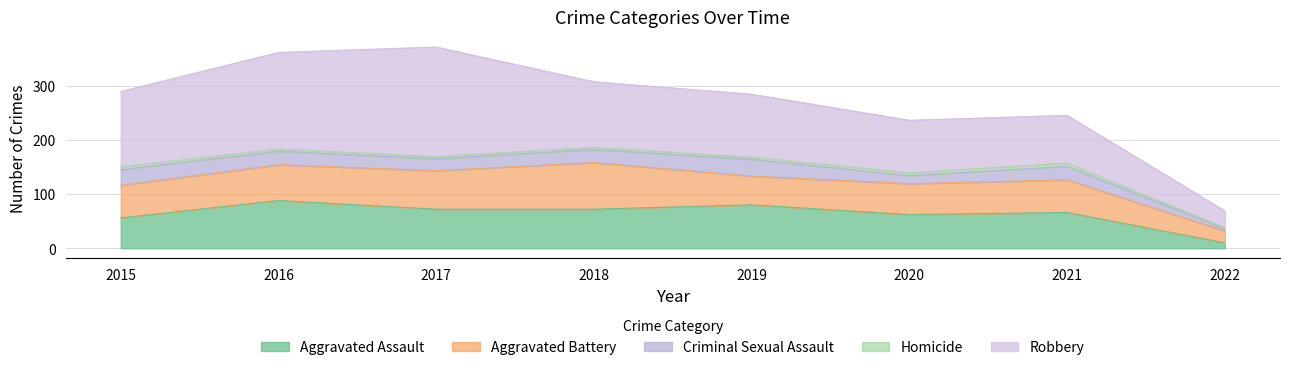

Where is Criminal Sexual Assault nearest to the value 17?

2020